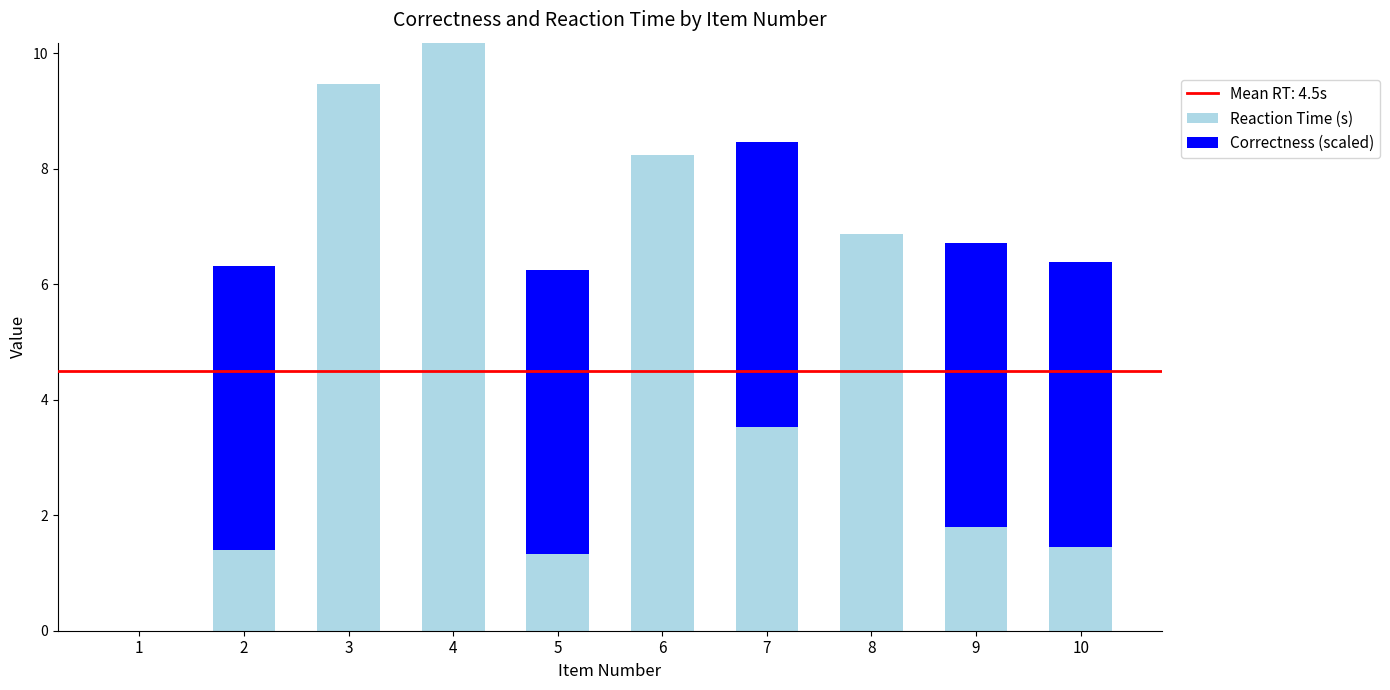

Are the bars horizontal?

No